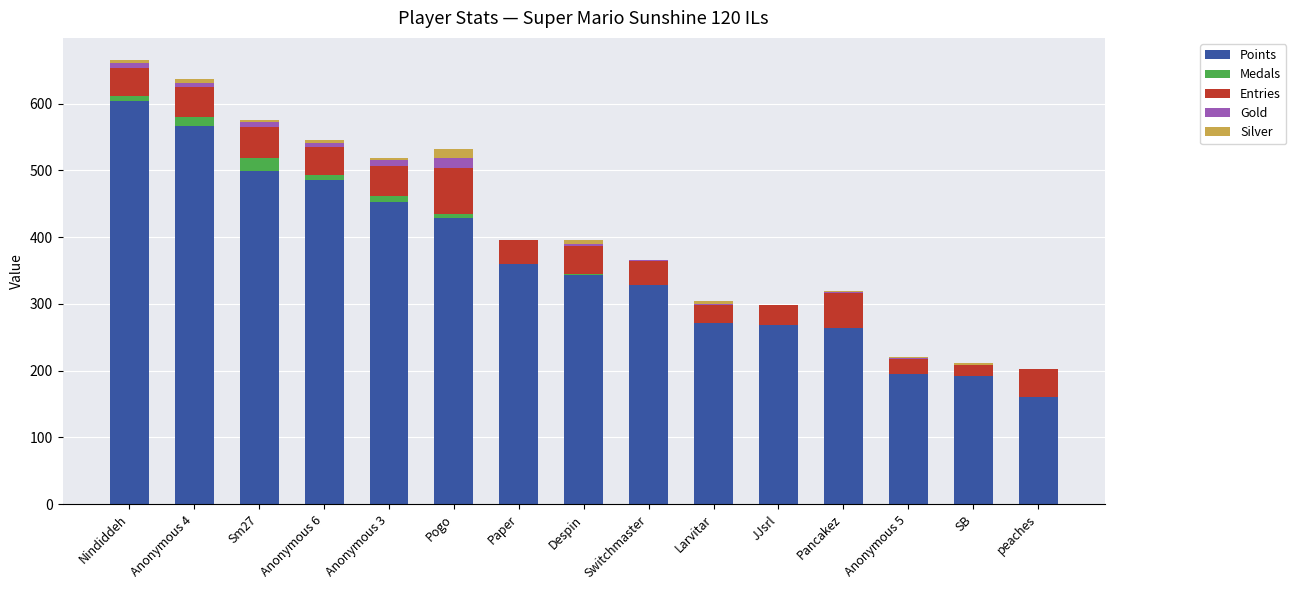

What is the maximum value for Points?

604